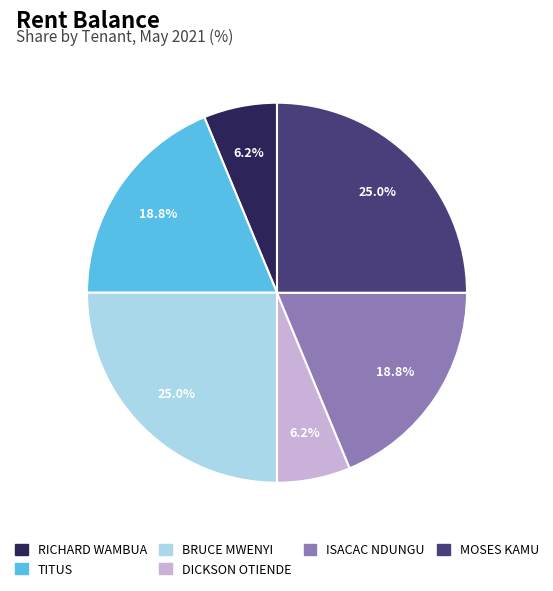

Do RICHARD WAMBUA and TITUS together represent more than half of the pie?

No